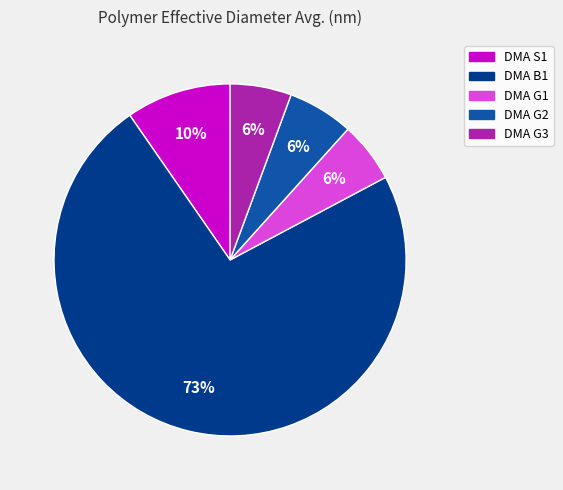

To the nearest percent, what portion does DMA S1 represent?

10%